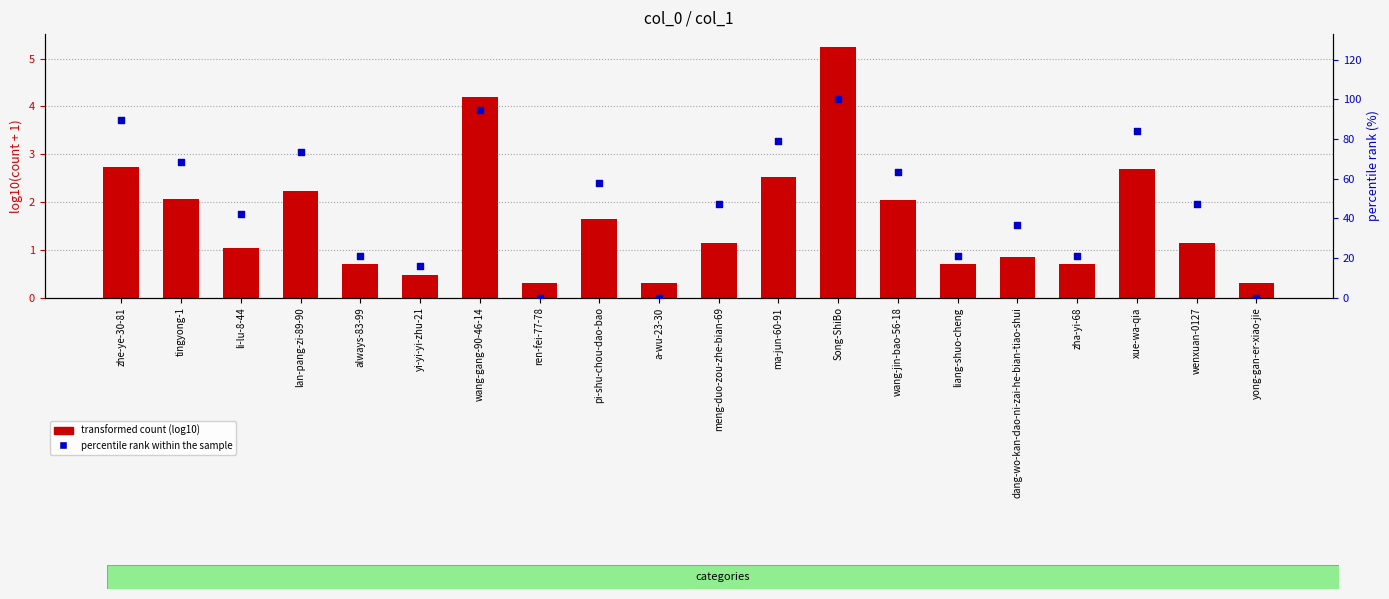

What are all the series names shown in the legend?

transformed count (log10), percentile rank within the sample